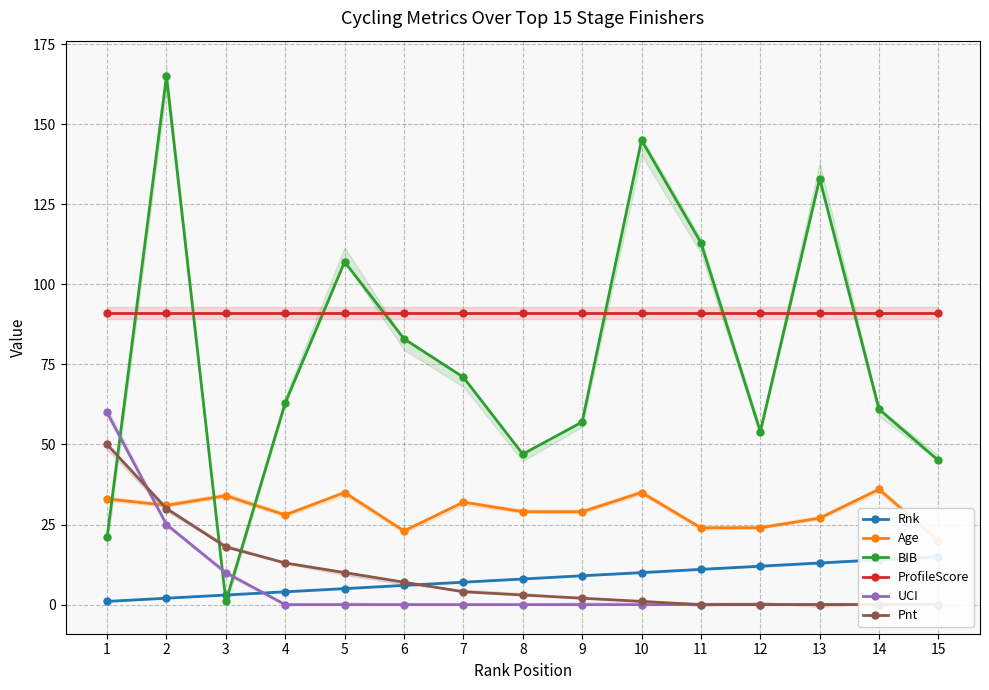

True or false: Rnk and ProfileScore cross at least once.

False